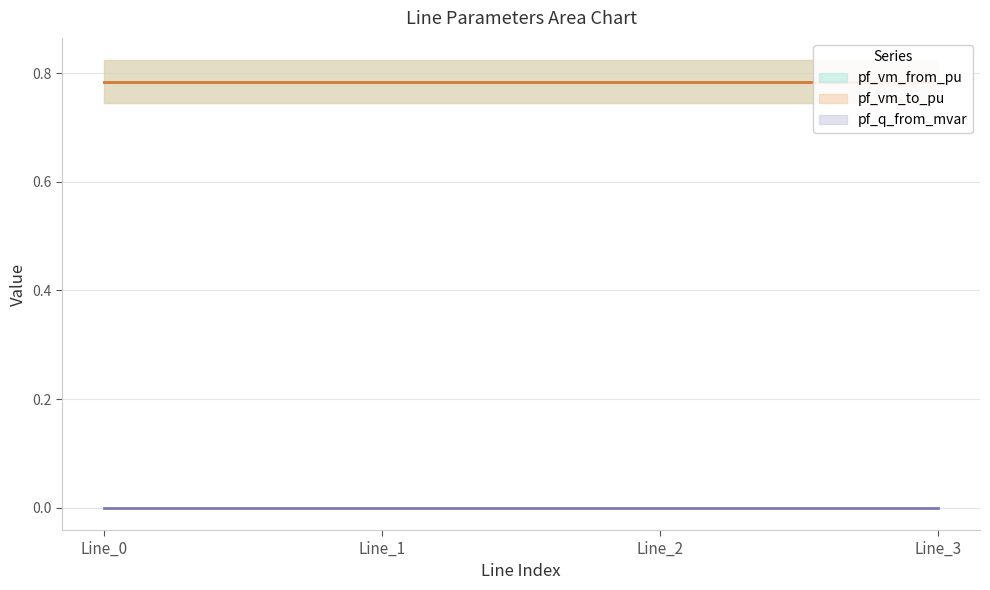

True or false: pf_q_from_mvar and pf_vm_from_pu intersect in this chart.

False